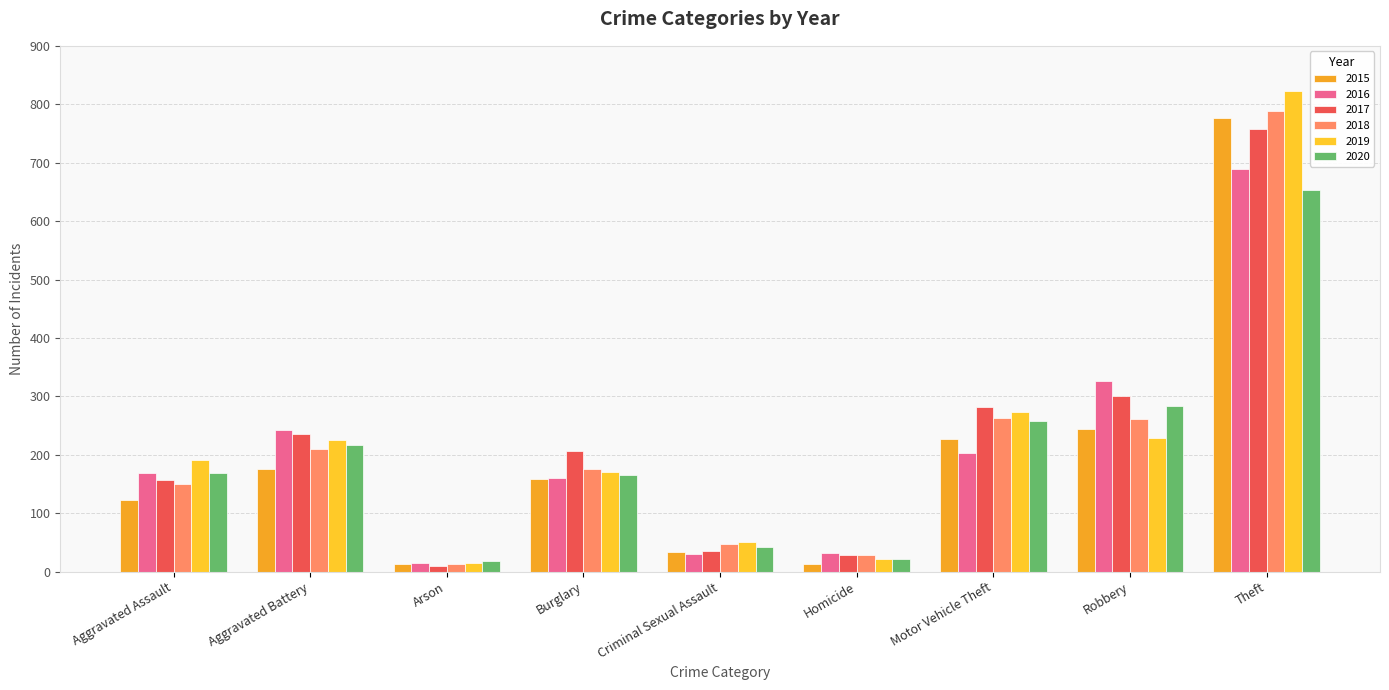

What is the spread (max minus min) of values at Aggravated Battery?

67